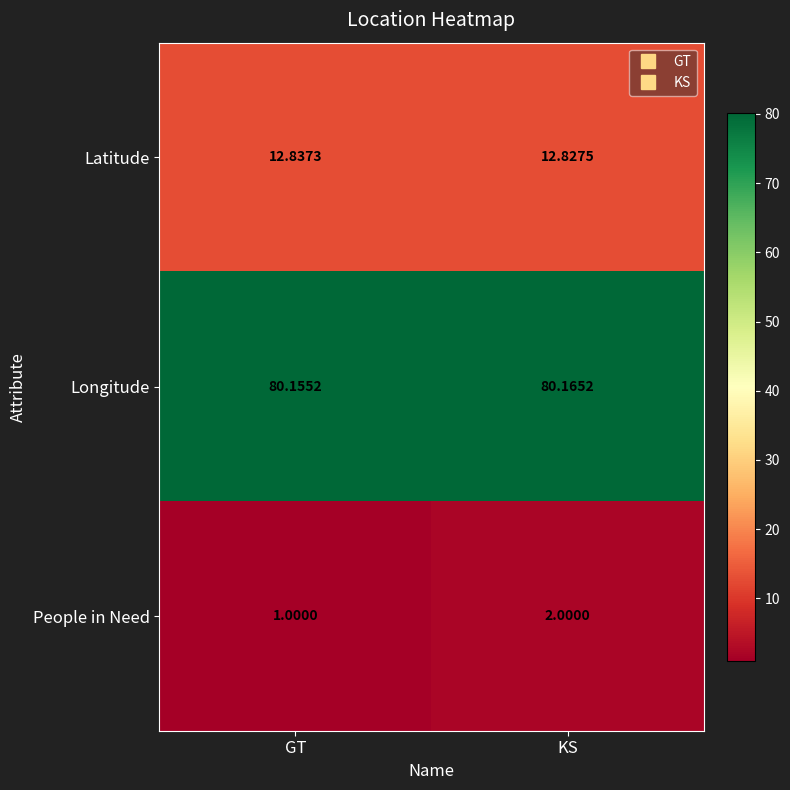

Which series changed the most between GT and KS?

People in Need